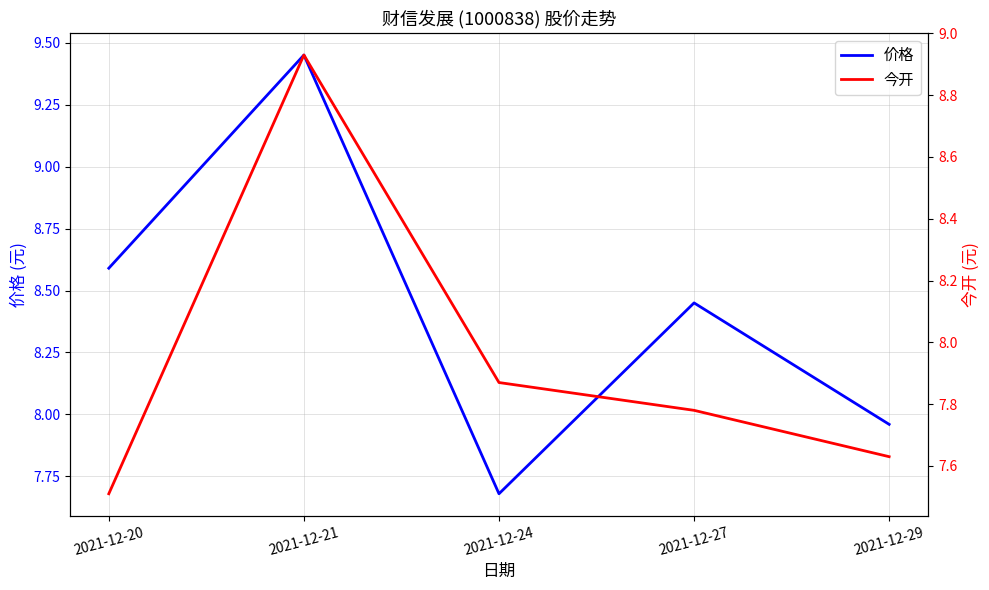

What is the sum of all 价格 values?

42.1